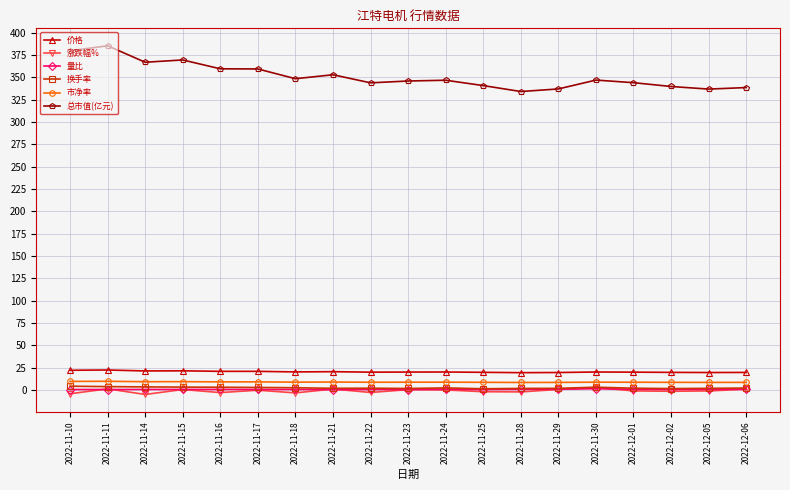

True or false: 总市值(亿元) has more than 2 interior local peaks.

True